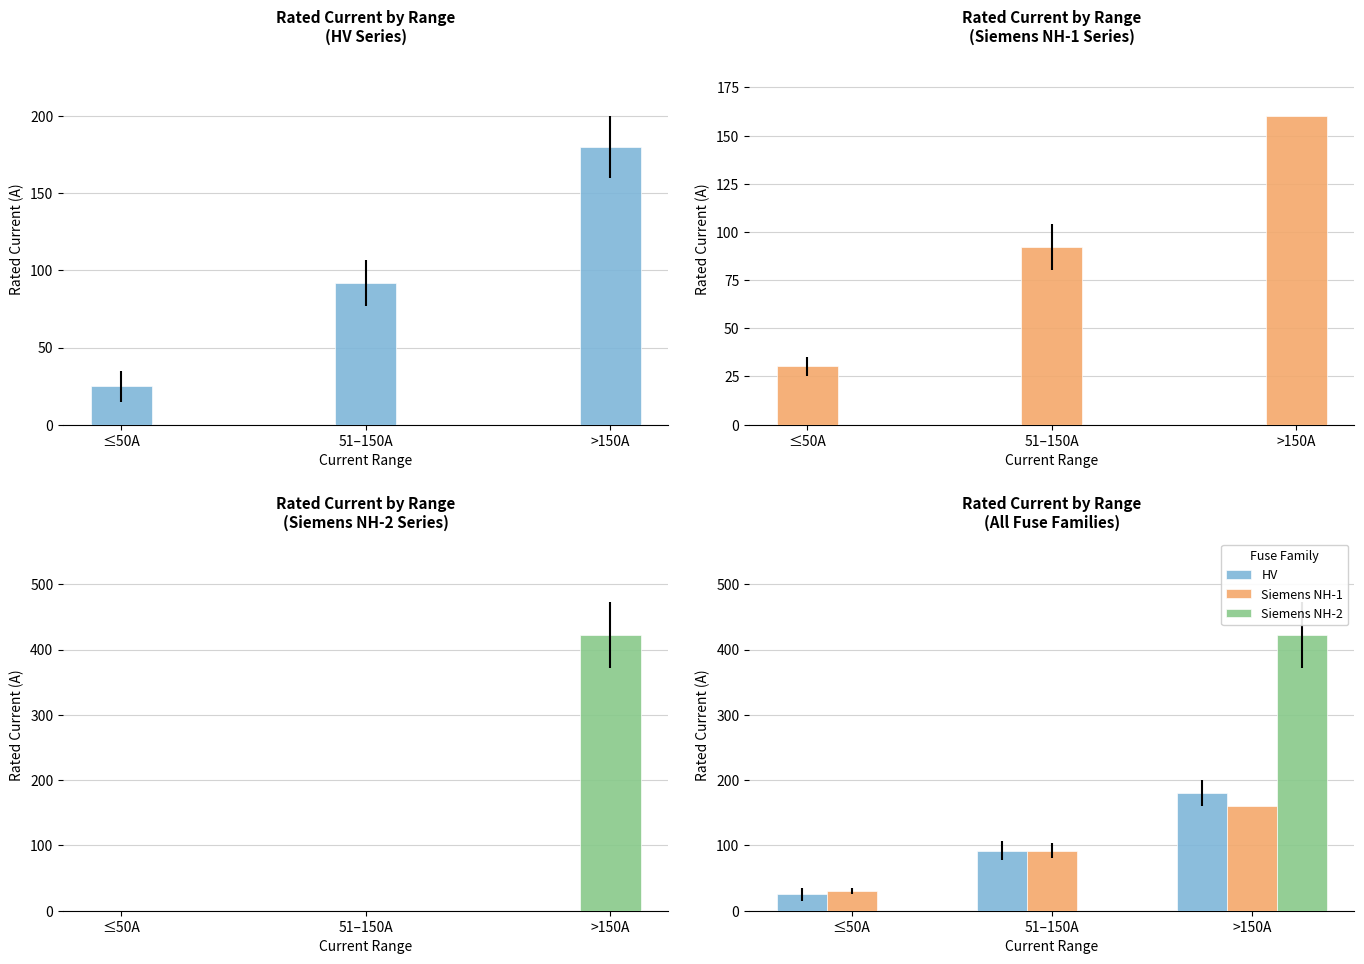

Is the value of Siemens NH-2 at >150A greater than the value of Siemens NH-1 at 51–150A?

Yes